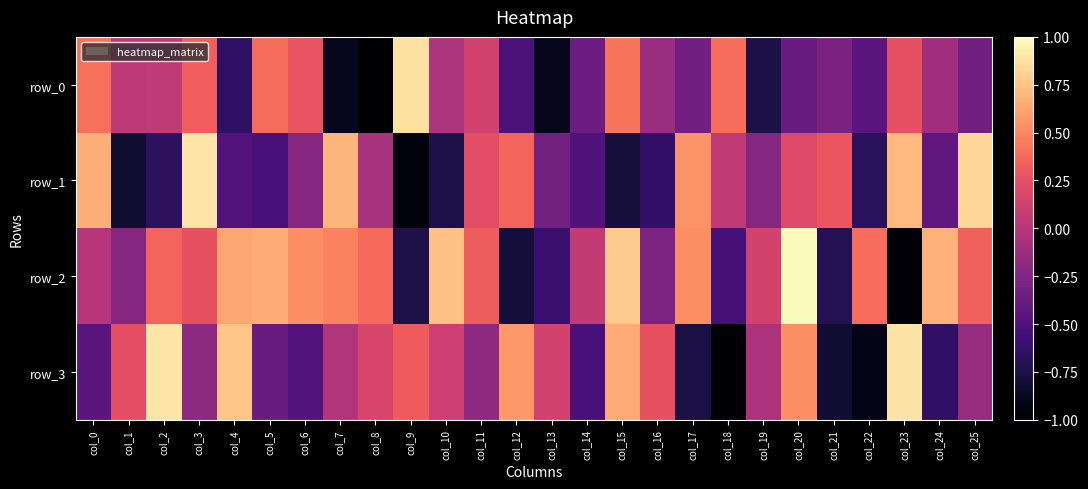

Which series has the largest total across all categories?

row_2